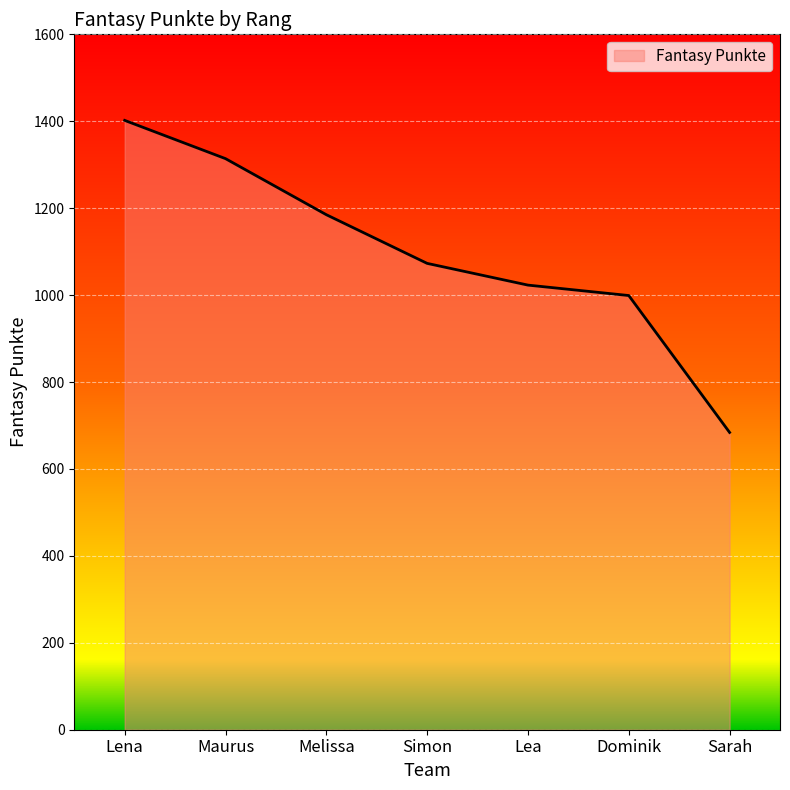

What is the minimum value shown in the chart?

684